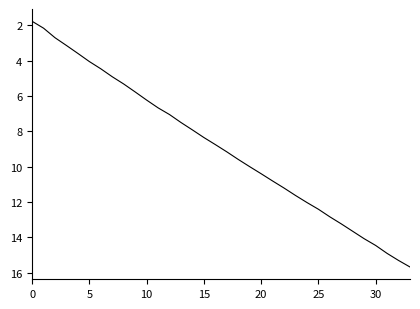

What is the minimum value shown in the chart?

1.8